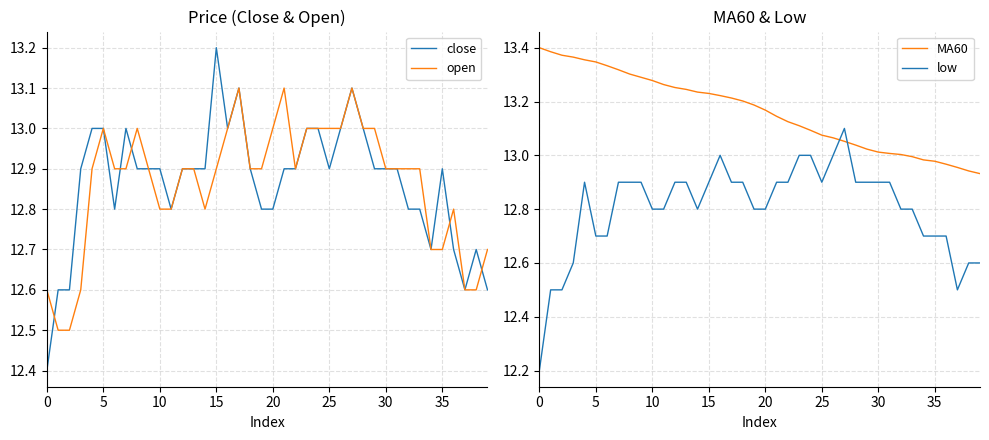

How many interior local valleys does the low series have?

3